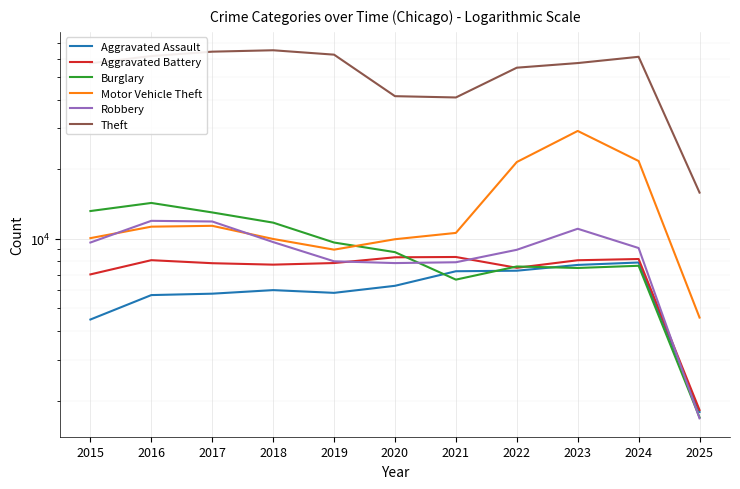

The Theft series shows 57480 at 2023. True or false?

True